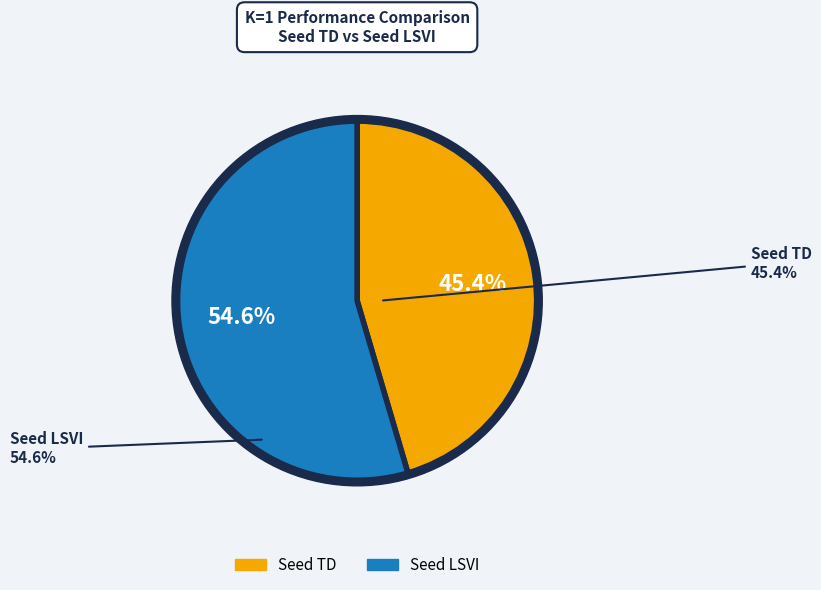

To the nearest percent, what is the difference between the largest and smallest slice percentages?

9%